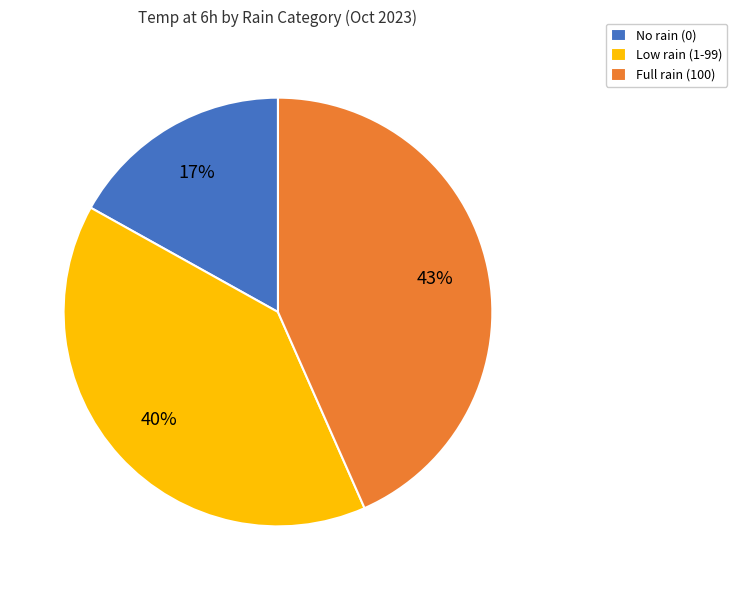

How many slices are in this pie chart?

3